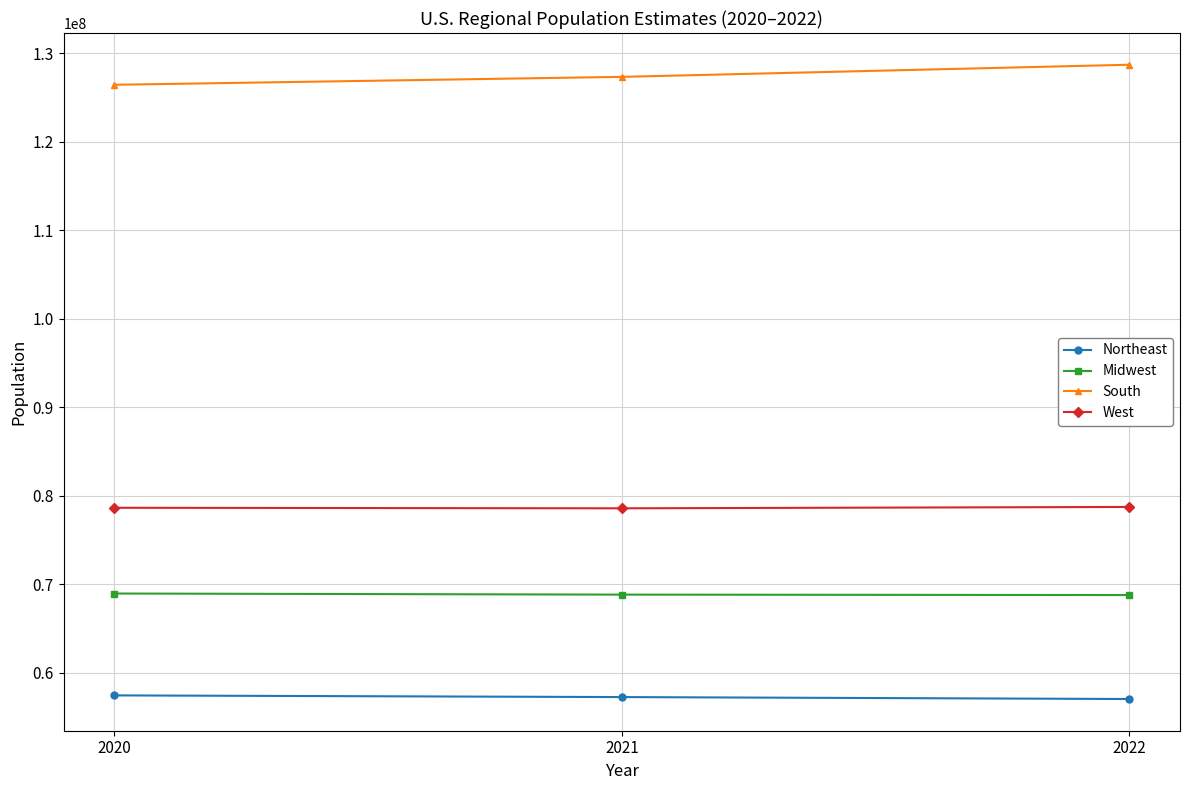

At 2020, list the series in order from largest to smallest.

South, West, Midwest, Northeast